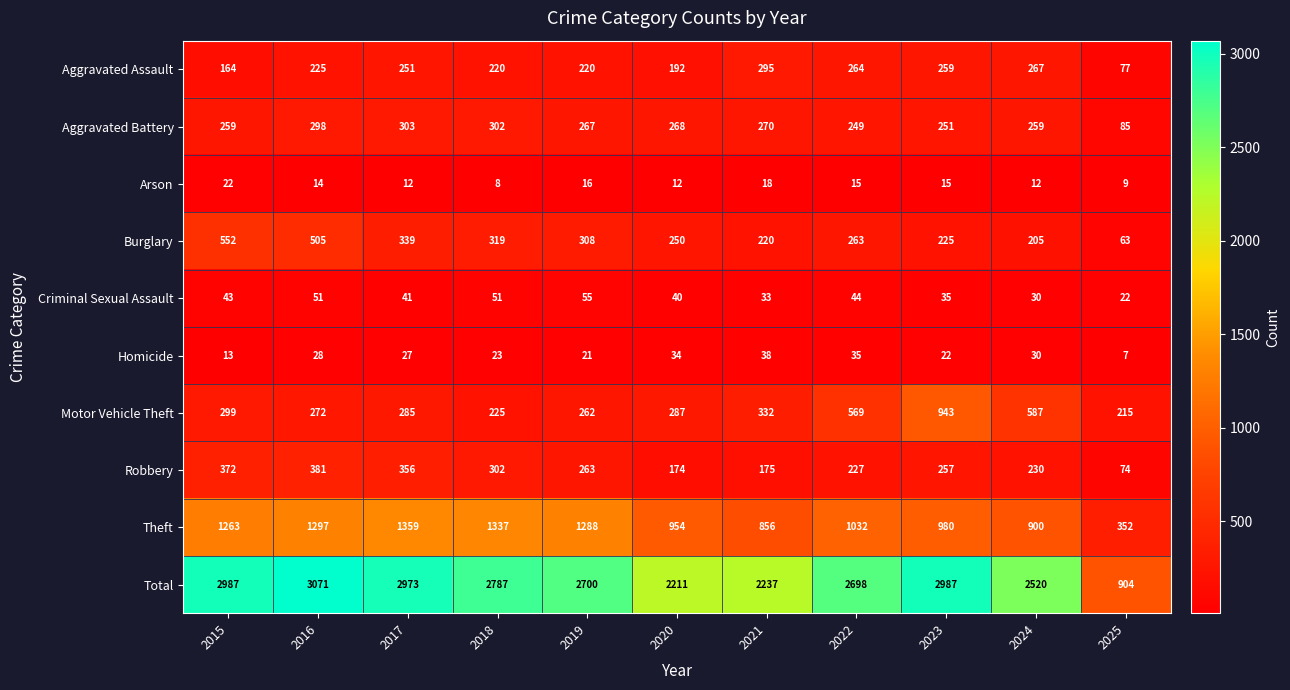

At which category does the chart reach its minimum across all series?

2025